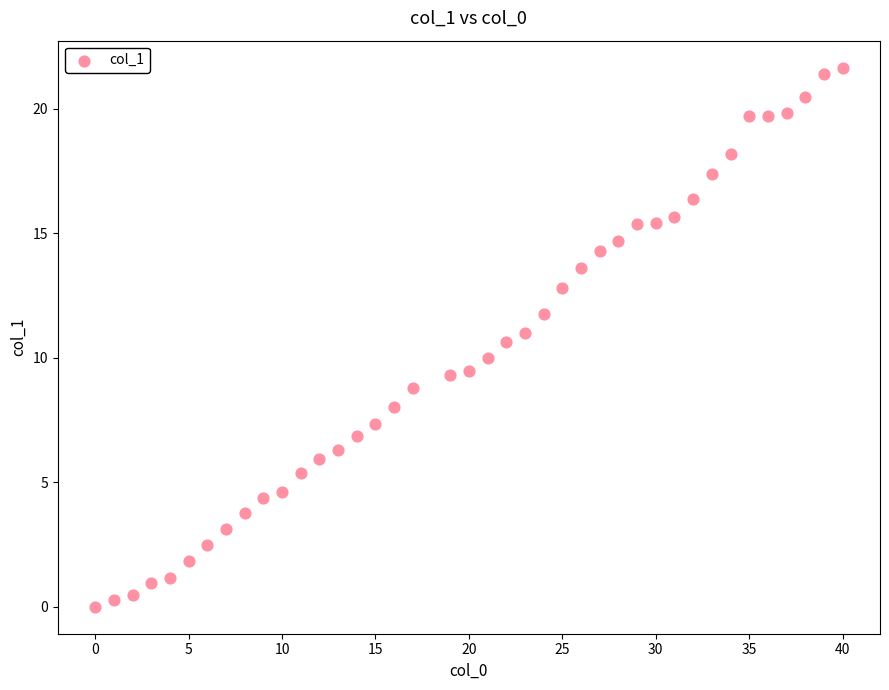

What is the range of X values (max minus min)?

40.0